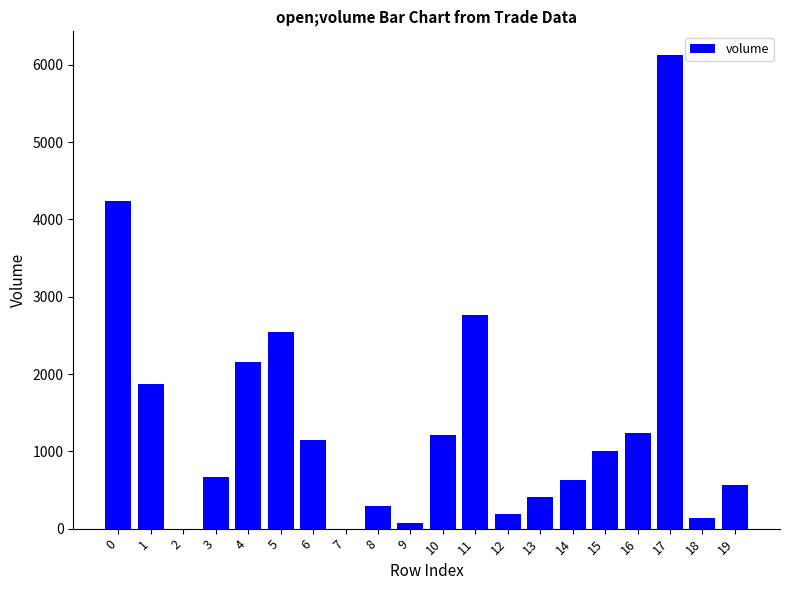

What is the change in value from 16 to 18?

-1100.3